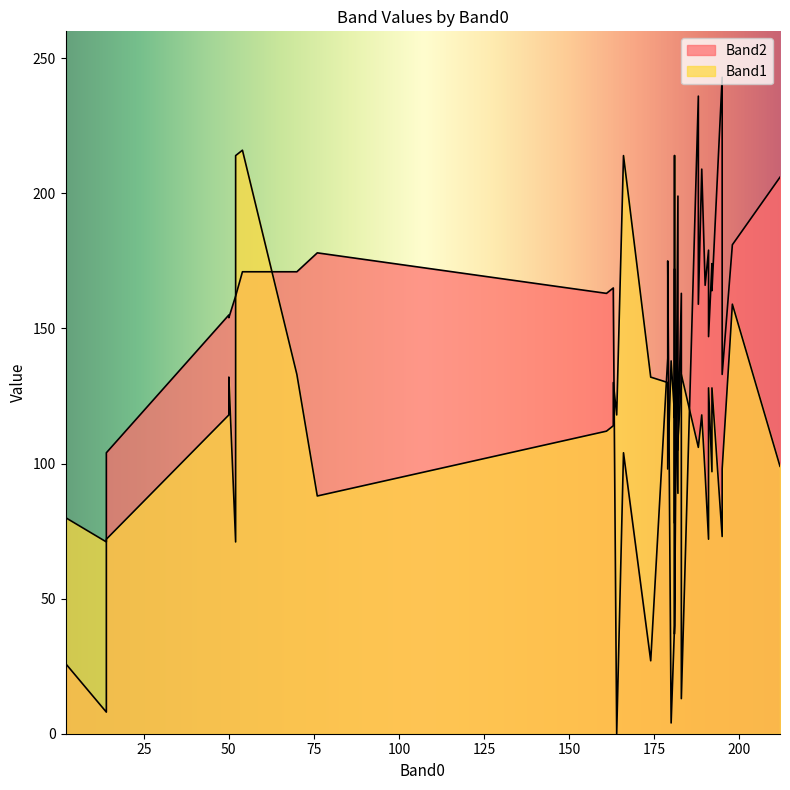

True or false: Band2 and Band1 cross at least once.

True